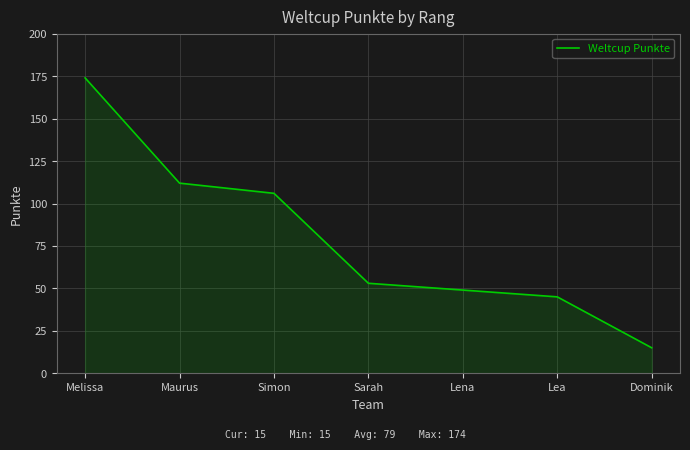

What is the smallest value displayed?

15